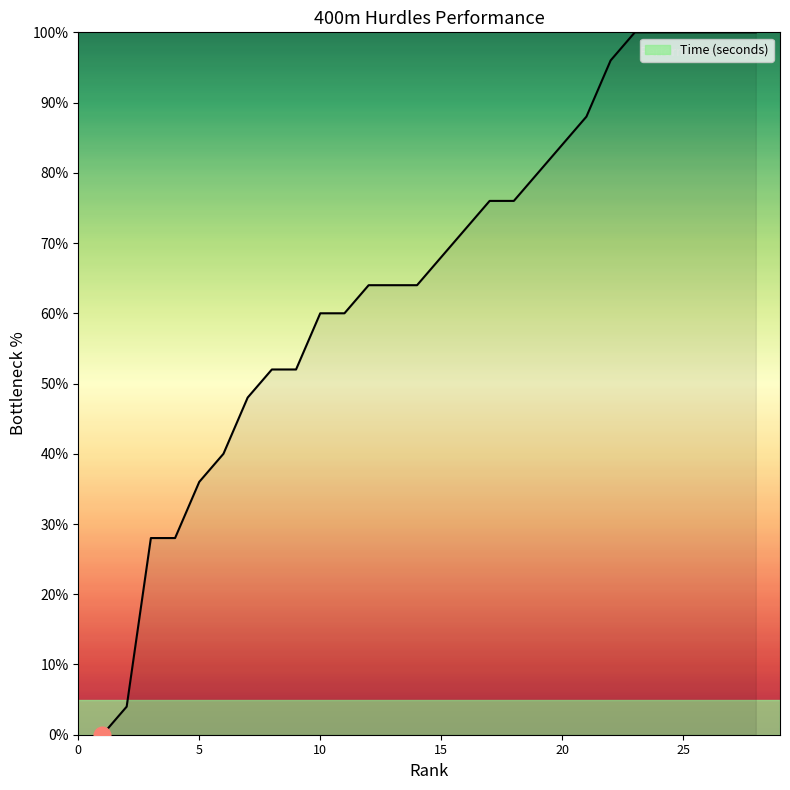

Reading left to right, transcribe all the data shown in this chart.

0.0	4.0	28.0	28.0	36.0	40.0	48.0	52.0	52.0	60.0	60.0	64.0	64.0	64.0	68.0	72.0	76.0	76.0	80.0	84.0	88.0	96.0	100.0	100.0	100.0	100.0	100.0	100.0